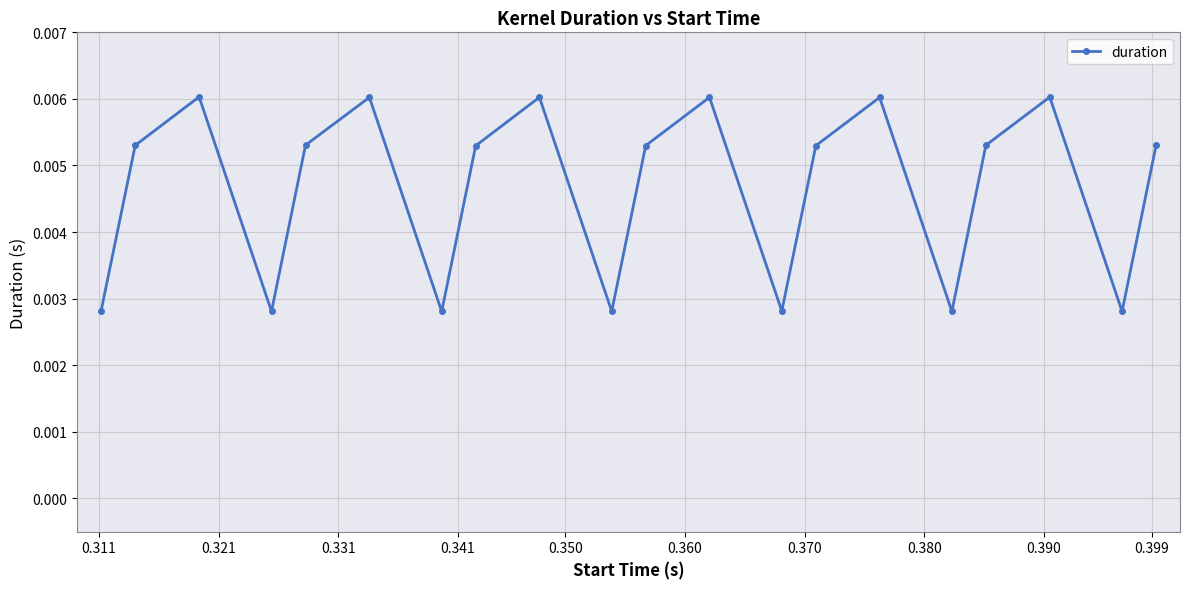

How many points are higher than both their immediate neighbors (excluding endpoints)?

6